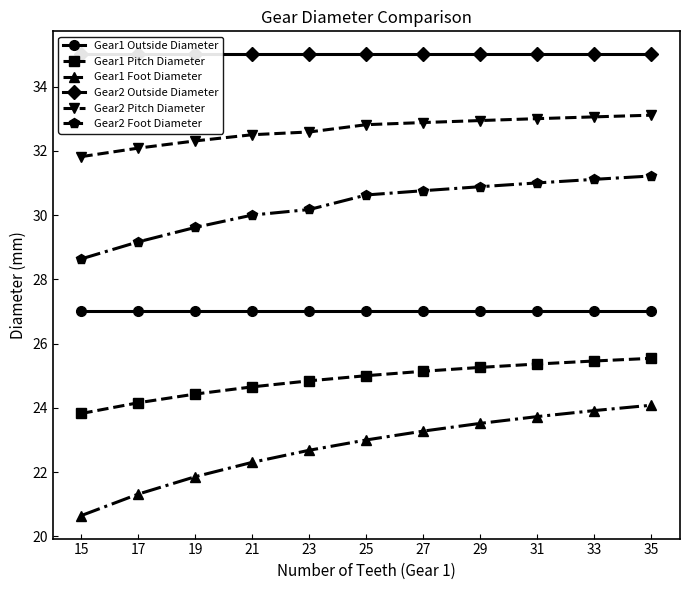

True or false: Gear2 Outside Diameter has more than 2 points higher than both neighbors.

False